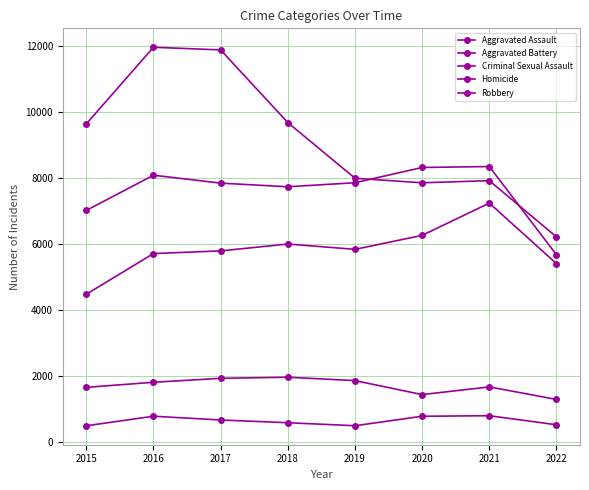

Count the number of categories in the chart.

8